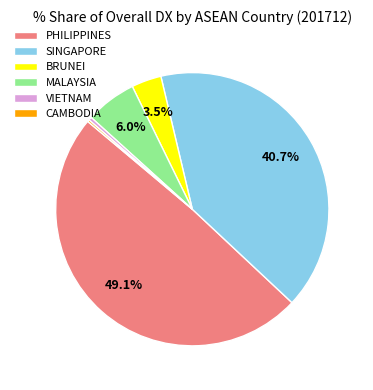

Is MALAYSIA the majority of the pie?

No